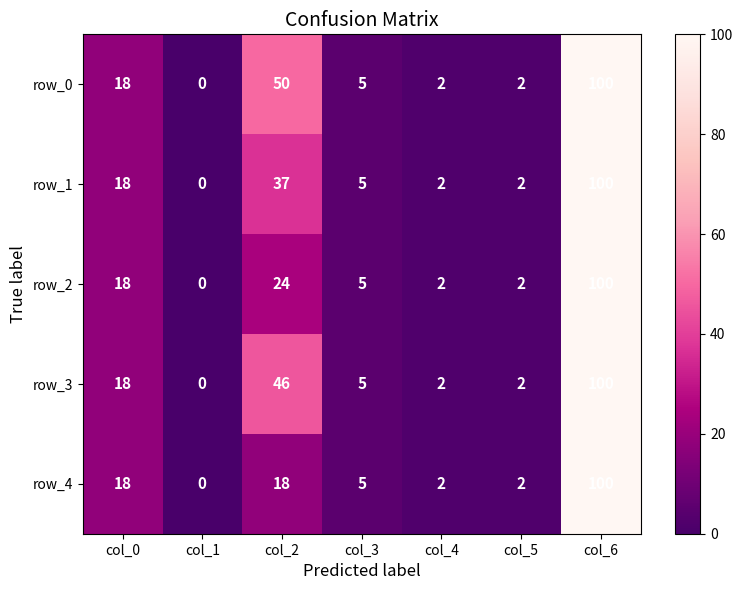

What is the sum of the row_0 values at col_2 and col_4?

52